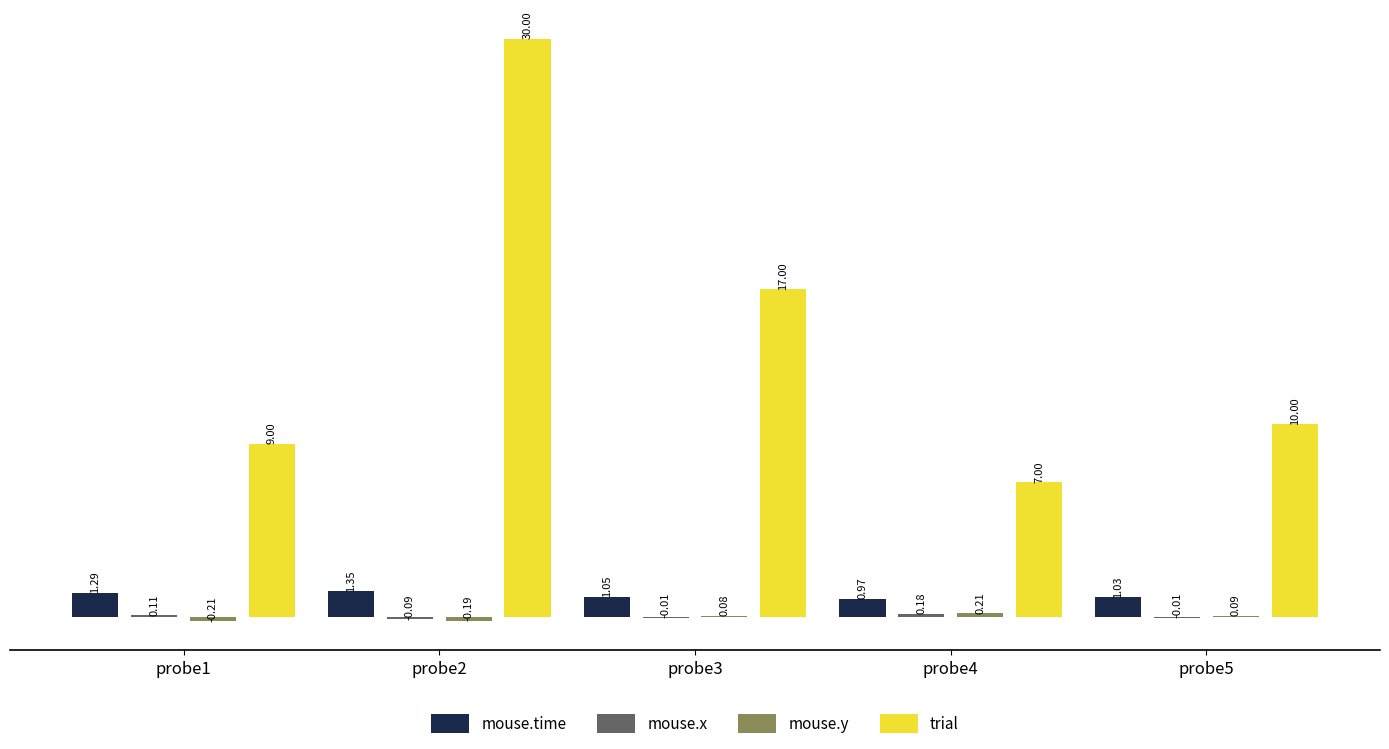

What is the sum of all mouse.time values?

5.7